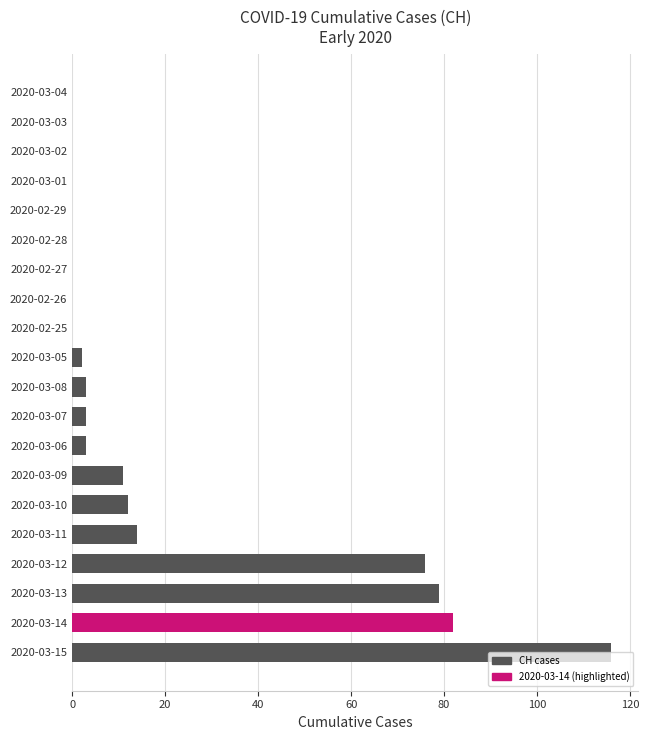

What is the sum of all values?

401